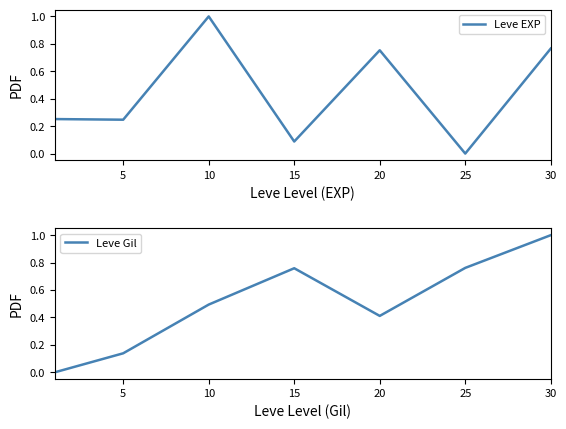

Is it true that Leve EXP equals 0.6 at 10?

False